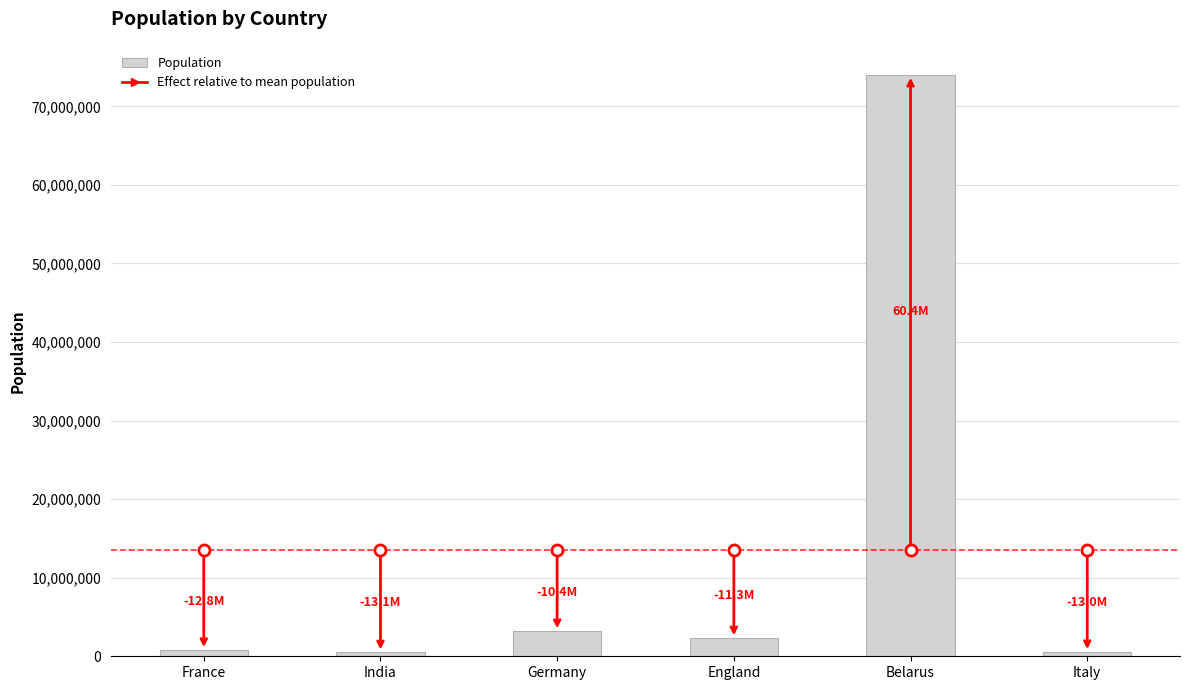

What is the maximum value shown in the chart?

74000000